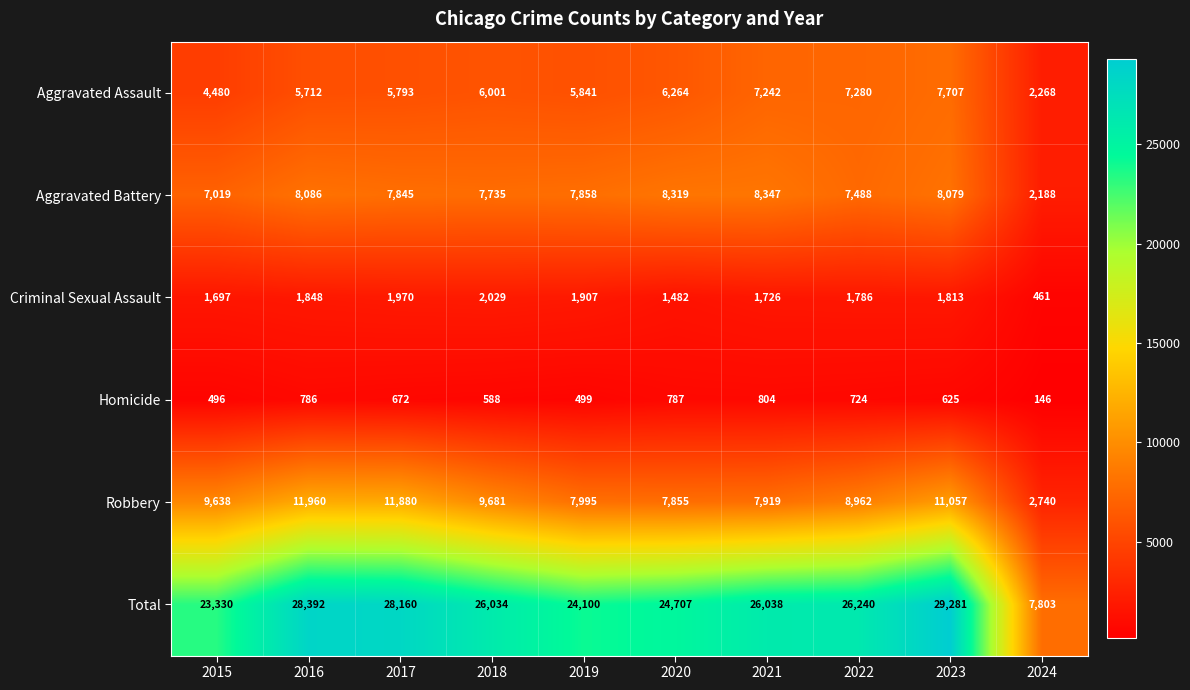

Which series has the widest spread of values?

Total